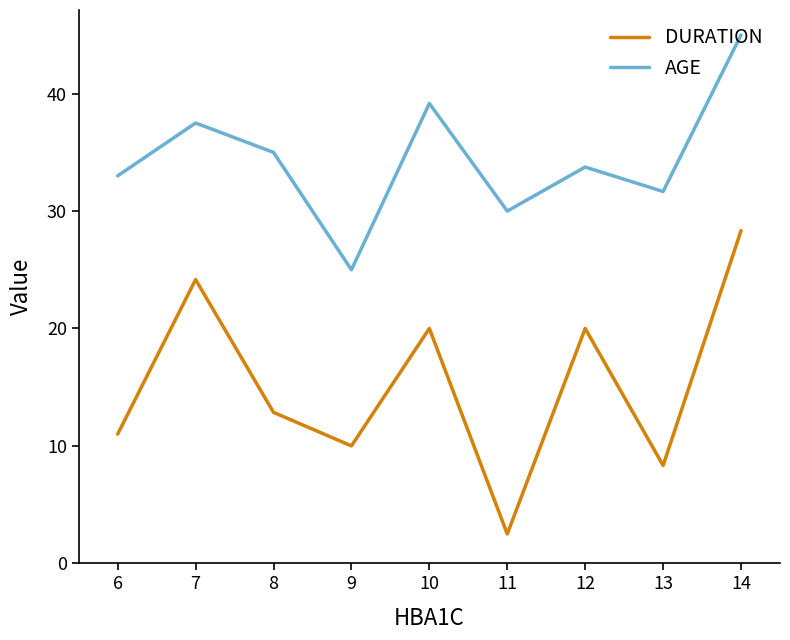

At how many categories does at least one series exceed 3?

9